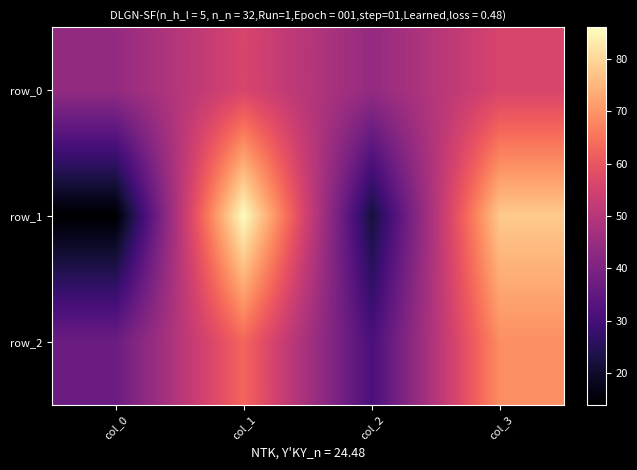

True or false: row_2 has a value of 63 at col_1.

True